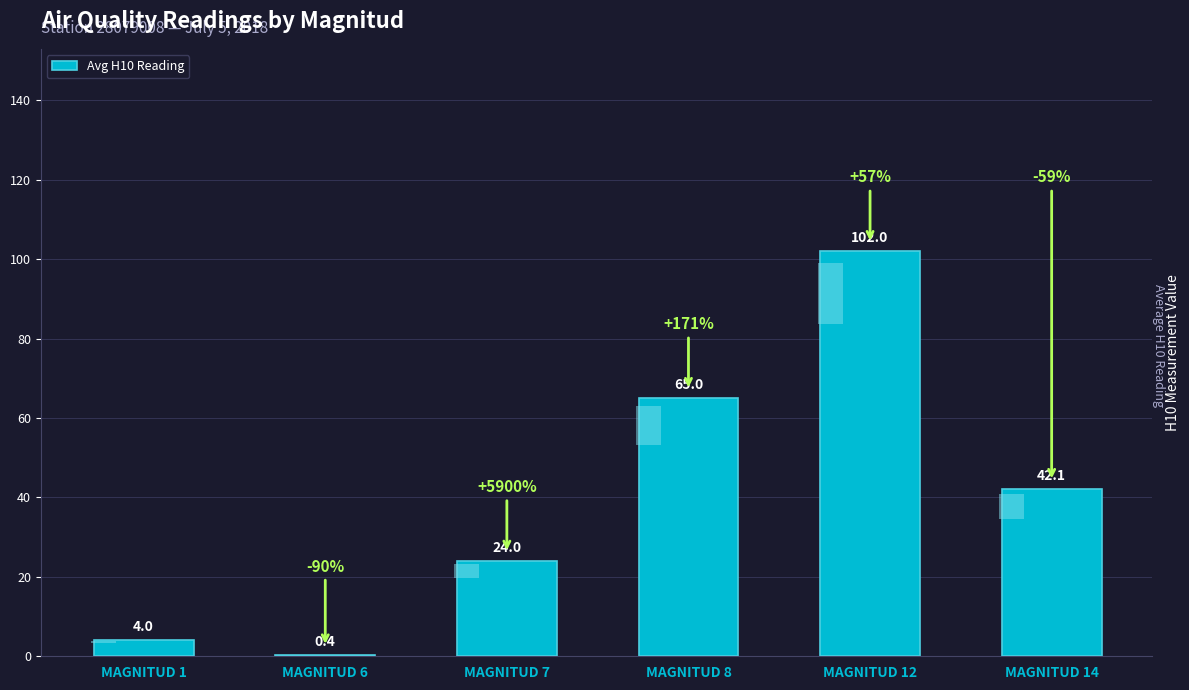

How many bars are there in total?

6